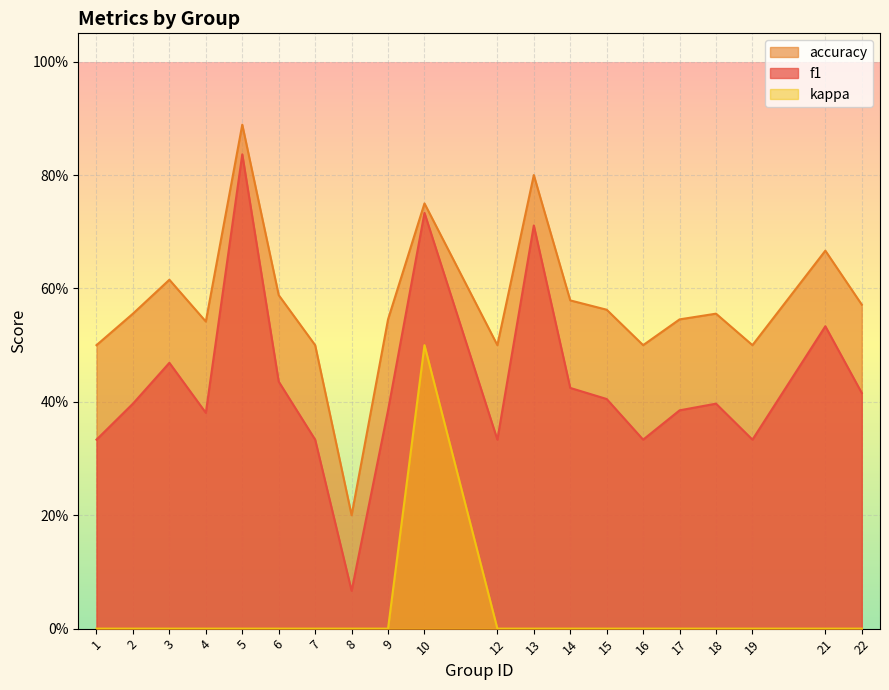

How many lines are shown in the chart?

3